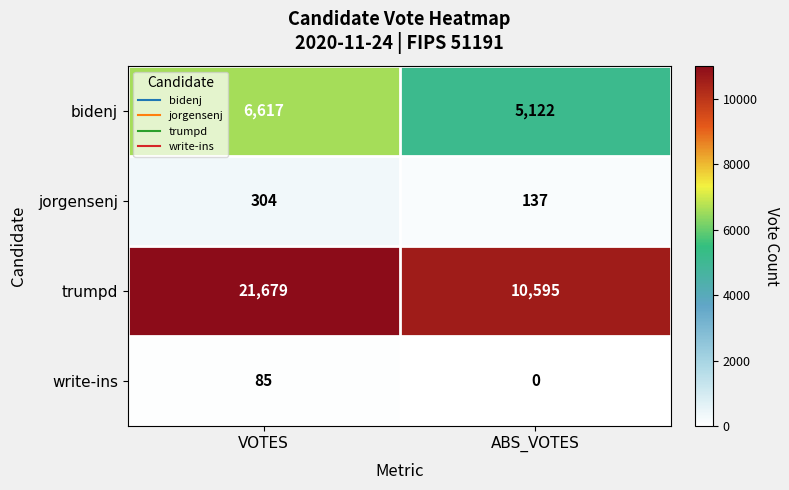

True or false: write-ins has a value of 139 at VOTES.

False